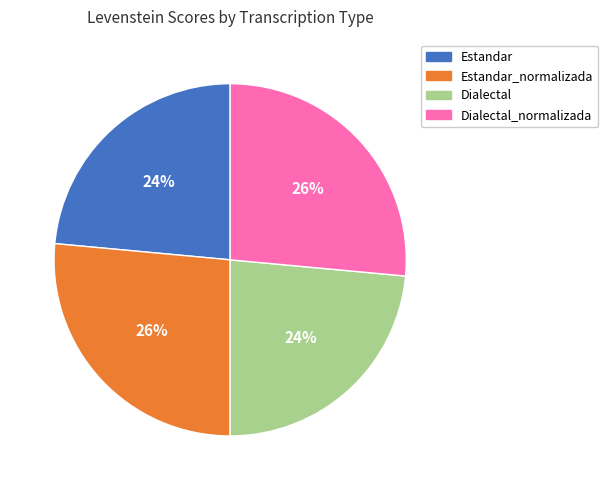

Count the number of slices in the pie.

4